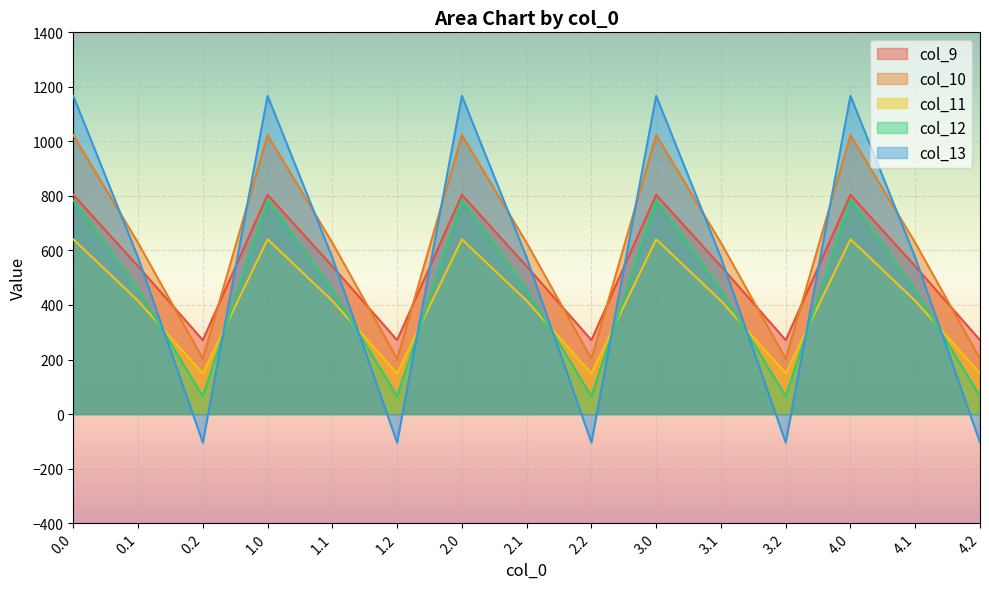

Does the chart display data point markers on the line(s)?

No